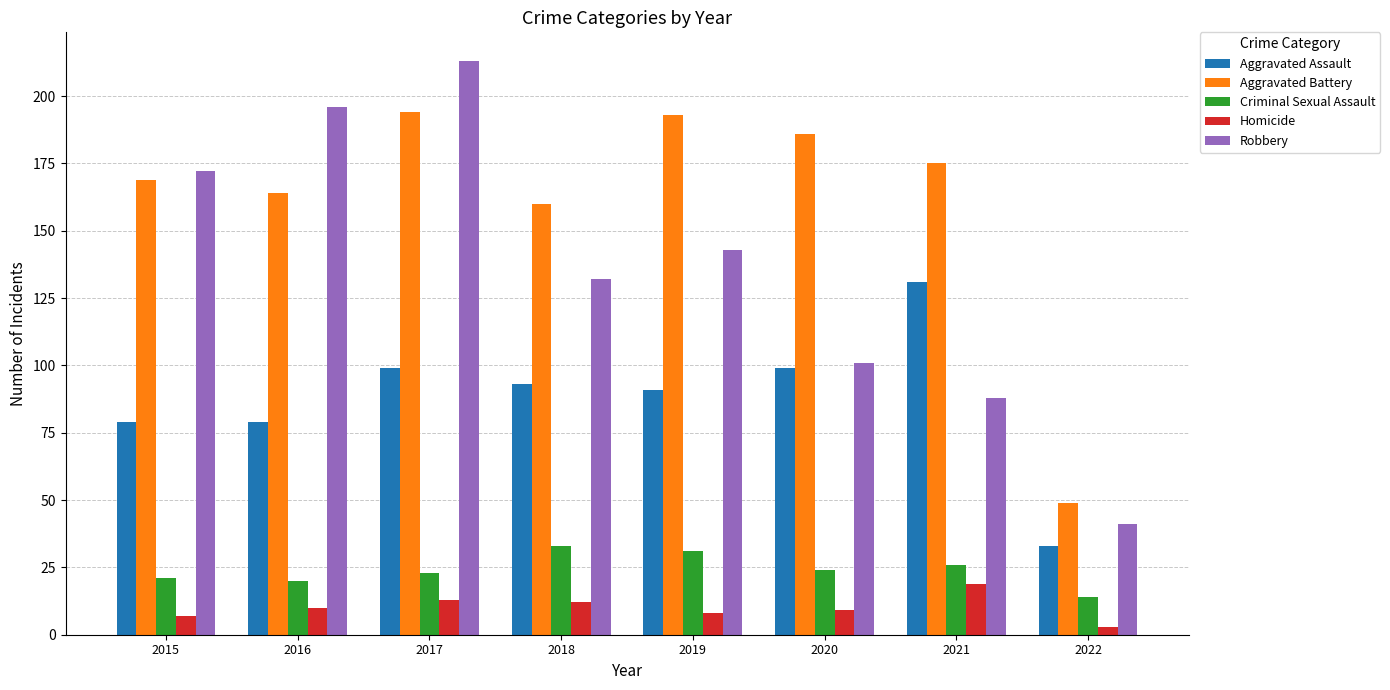

What is the difference between the maximum and minimum values in the Robbery series?

172